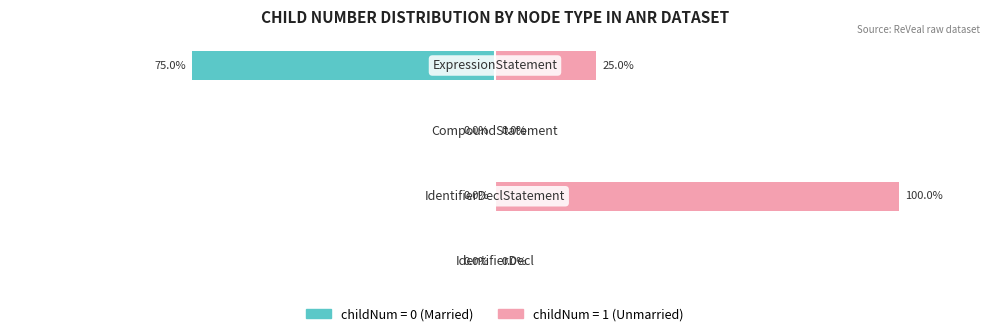

Reading right to left, extract all data points from this chart.

Married: 3=-75	2=0	1=0	0=0
Unmarried: 3=25	2=0	1=100	0=0